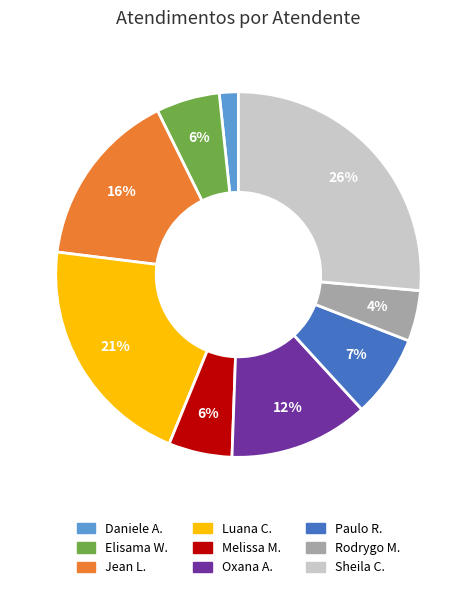

Does any single category account for the majority?

No